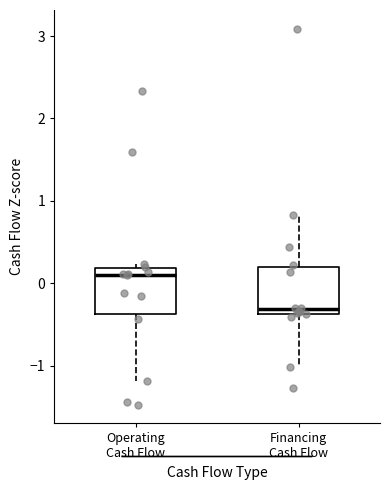

Where does the median line of the box for Operating Cash Flow sit on the y-axis? The values are not printed on the chart, so give them approximately, as read against the axis.

0.1